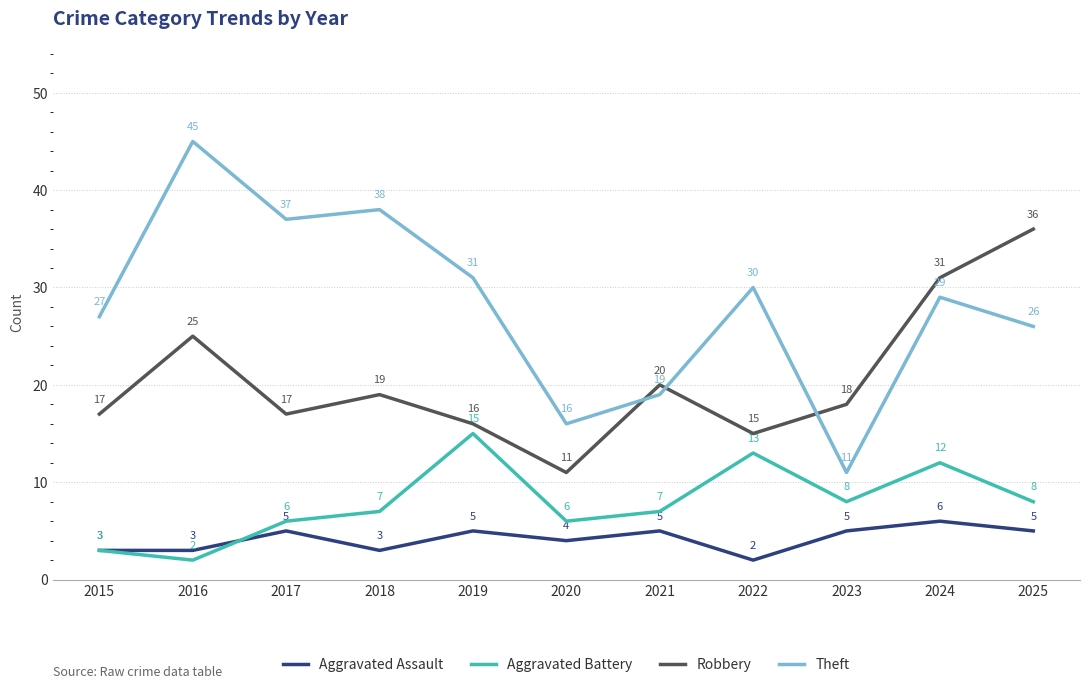

What is the difference between the Robbery values at 2015 and 2016?

8